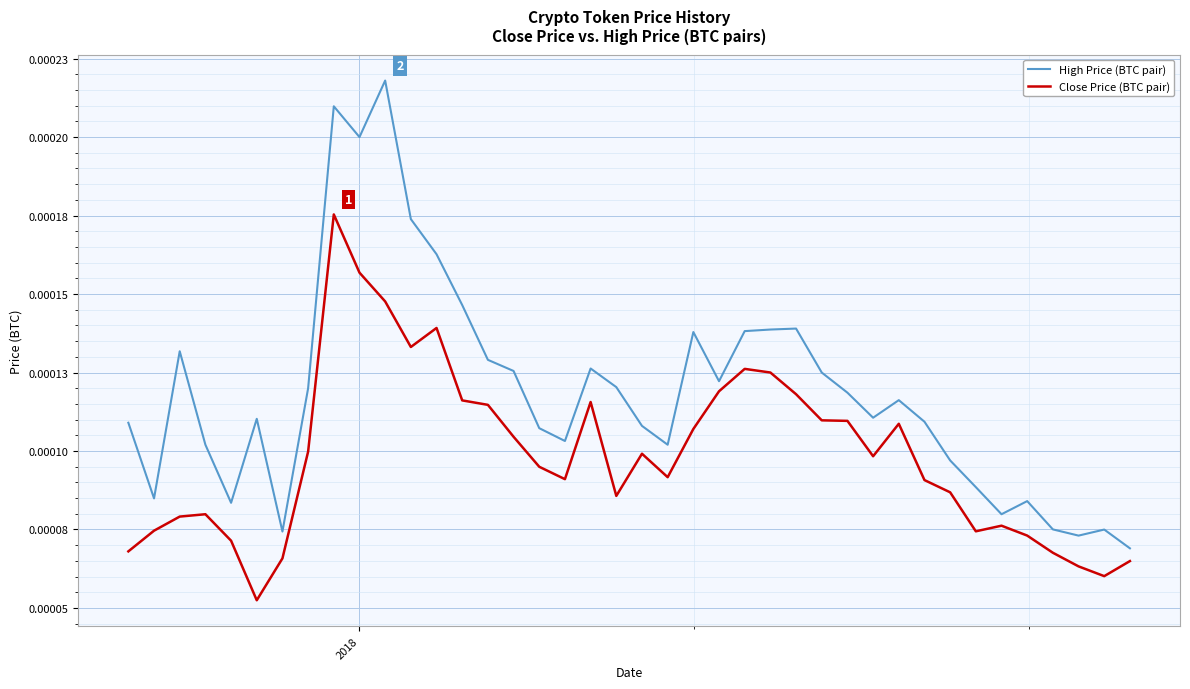

List the series in order of their overall mean, lowest first.

Close Price (BTC pair), High Price (BTC pair)